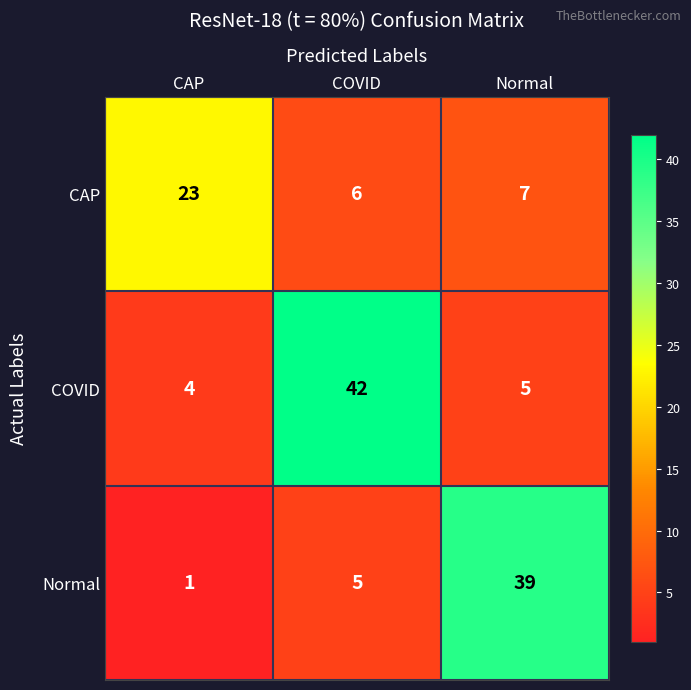

Which label corresponds to the largest value in the chart?

COVID